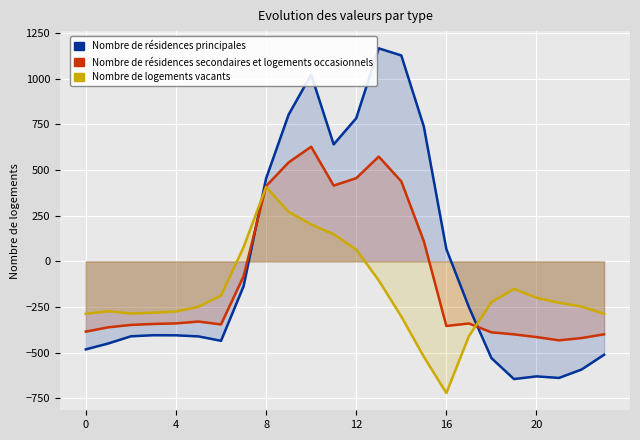

Which series has the largest range (max minus min)?

Nombre de résidences principales